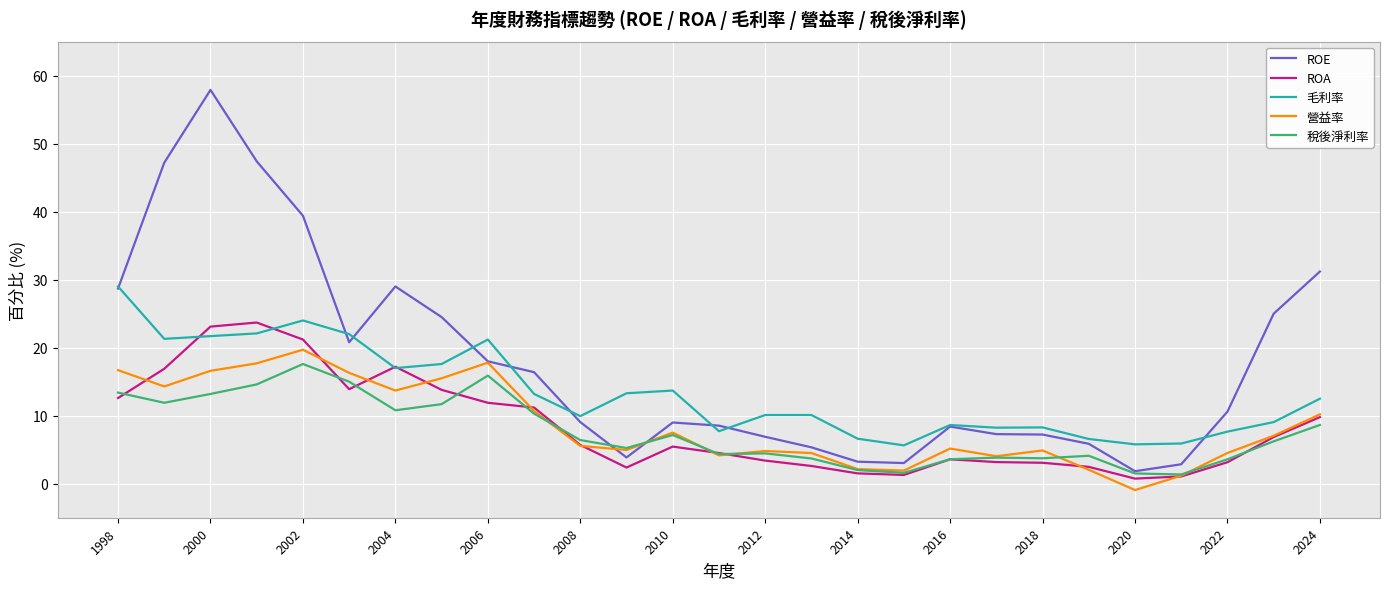

What is the maximum value for 毛利率?

29.0